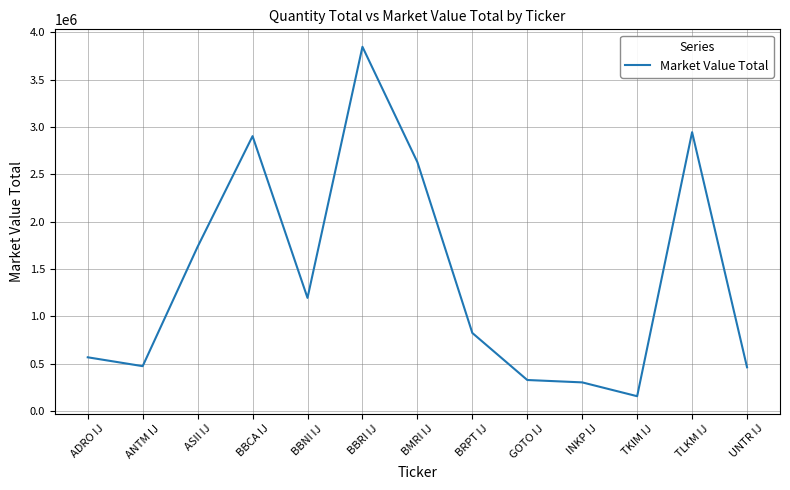

What is the maximum value shown in the chart?

3848402.3